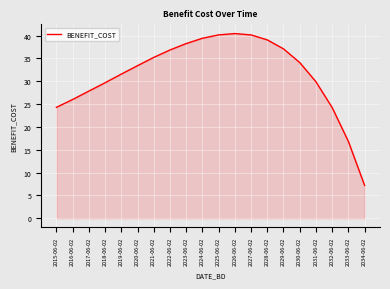

Count the number of categories in the chart.

20